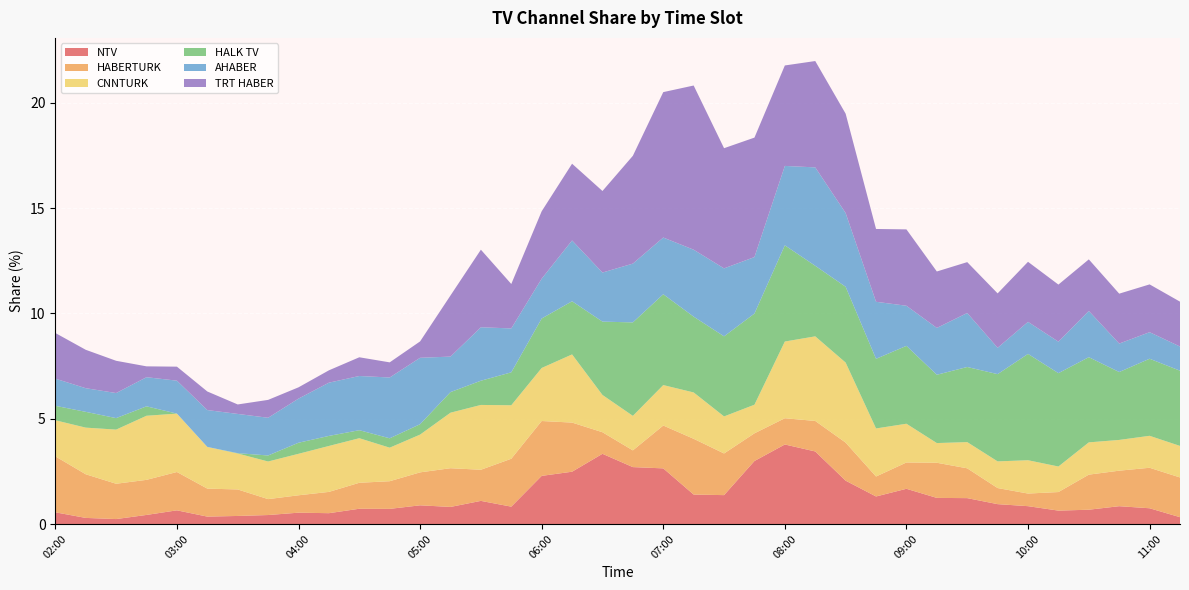

Reading left to right, transcribe all the data shown in this chart.

NTV: 0.6	0.3	0.2	0.4	0.7	0.4	0.4	0.4	0.5	0.5	0.7	0.7	0.9	0.8	1.1	0.8	2.3	2.5	3.3	2.7	2.6	1.4	1.4	3.0	3.8	3.4	2.1	1.3	1.7	1.2	1.2	0.9	0.8	0.6	0.7	0.8	0.7	0.3
HABERTURK: 2.7	2.1	1.7	1.7	1.8	1.3	1.3	0.8	0.8	1.0	1.2	1.3	1.6	1.8	1.5	2.3	2.6	2.3	1.0	0.8	2.0	2.6	2.0	1.3	1.2	1.4	1.8	0.9	1.2	1.7	1.4	0.8	0.6	0.9	1.7	1.7	1.9	1.9
CNNTURK: 1.7	2.2	2.6	3.0	2.8	2.0	1.7	1.8	2.0	2.2	2.1	1.6	1.8	2.6	3.1	2.5	2.5	3.2	1.8	1.6	1.9	2.2	1.8	1.4	3.6	4.0	3.8	2.3	1.8	0.9	1.2	1.3	1.6	1.2	1.5	1.5	1.5	1.5
HALK TV: 0.7	0.7	0.5	0.4	0.0	0.0	0.0	0.3	0.5	0.5	0.4	0.4	0.5	1.0	1.2	1.6	2.3	2.5	3.5	4.4	4.3	3.6	3.8	4.3	4.6	3.4	3.6	3.3	3.7	3.2	3.6	4.1	5.0	4.4	4.0	3.2	3.7	3.6
AHABER: 1.3	1.1	1.2	1.4	1.6	1.8	1.9	1.8	2.1	2.5	2.6	2.9	3.2	1.7	2.5	2.1	1.9	2.9	2.3	2.8	2.7	3.2	3.2	2.7	3.8	4.7	3.5	2.7	1.9	2.2	2.6	1.3	1.5	1.5	2.2	1.4	1.3	1.1
TRT HABER: 2.2	1.8	1.5	0.5	0.7	0.9	0.4	0.8	0.5	0.6	0.9	0.7	0.8	2.9	3.7	2.1	3.2	3.6	3.9	5.1	6.9	7.8	5.7	5.7	4.8	5.1	4.7	3.5	3.6	2.7	2.4	2.6	2.9	2.7	2.4	2.4	2.3	2.1